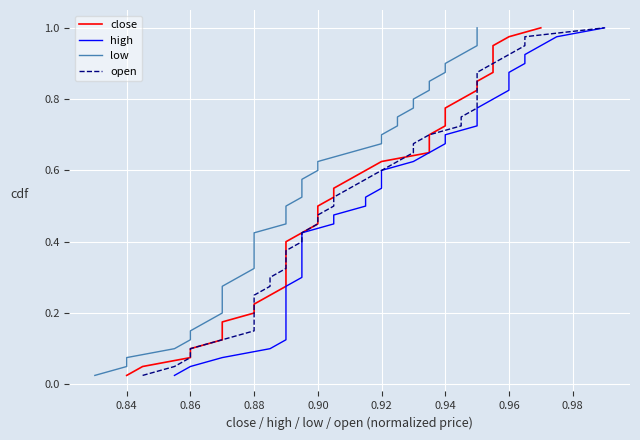

What is the value of the close point at the 33rd from the left?

0.8